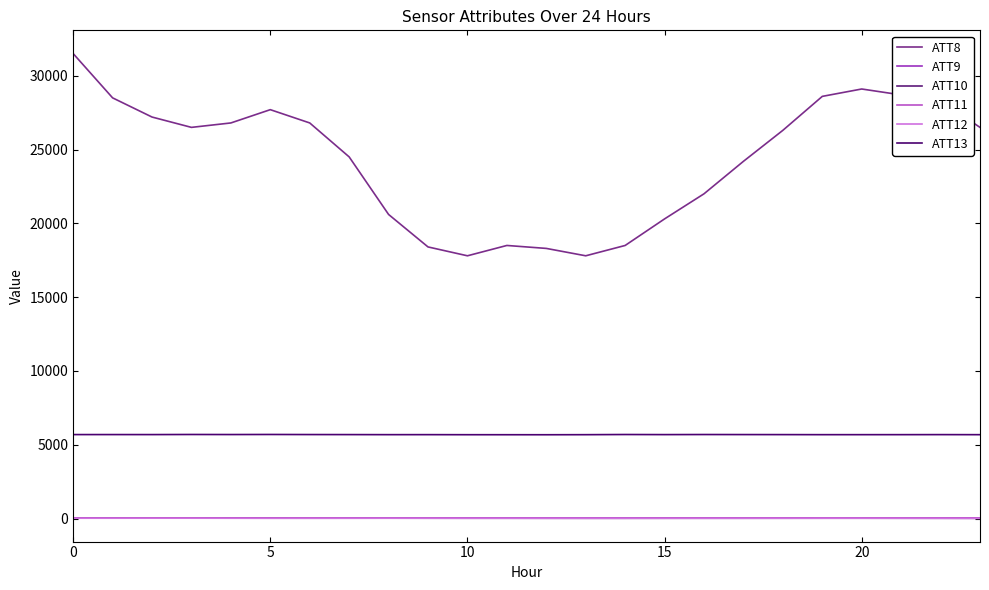

Which series has the largest range (max minus min)?

ATT8